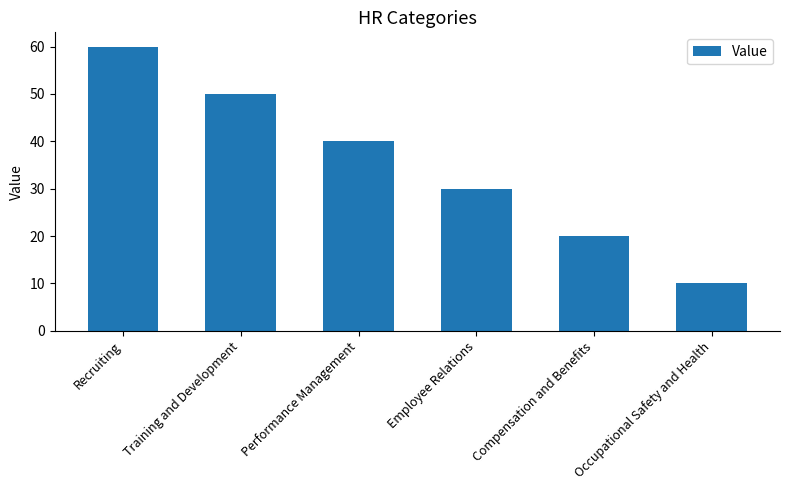

At which label does the data first exceed 40?

Recruiting